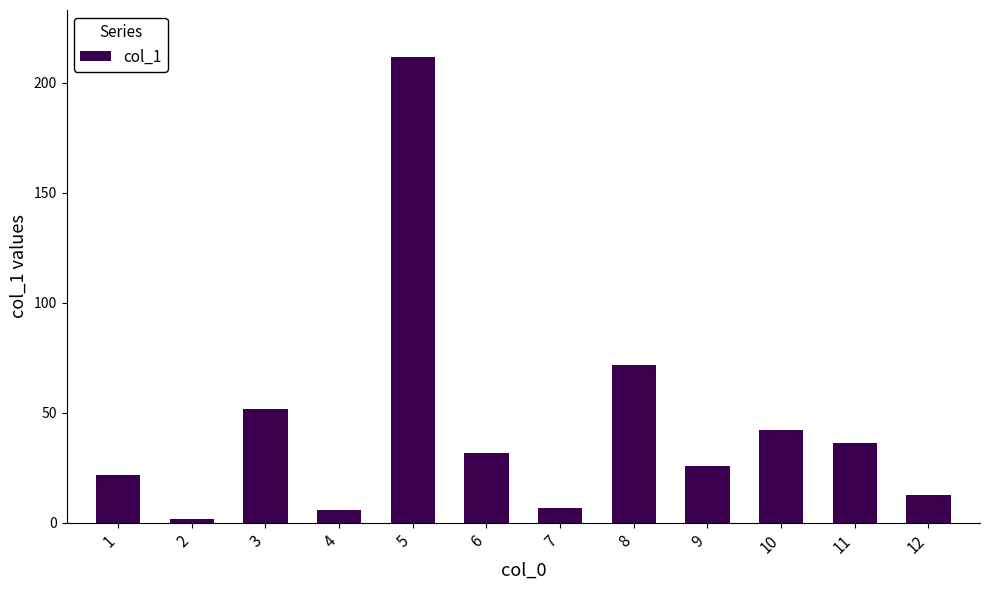

How many distinct data groups are displayed?

1